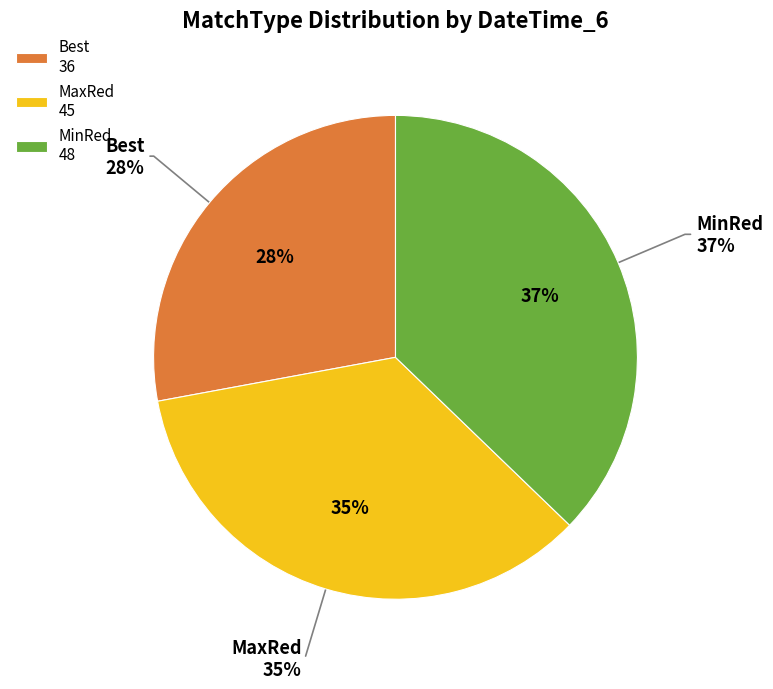

Which slice is the smallest?

Best